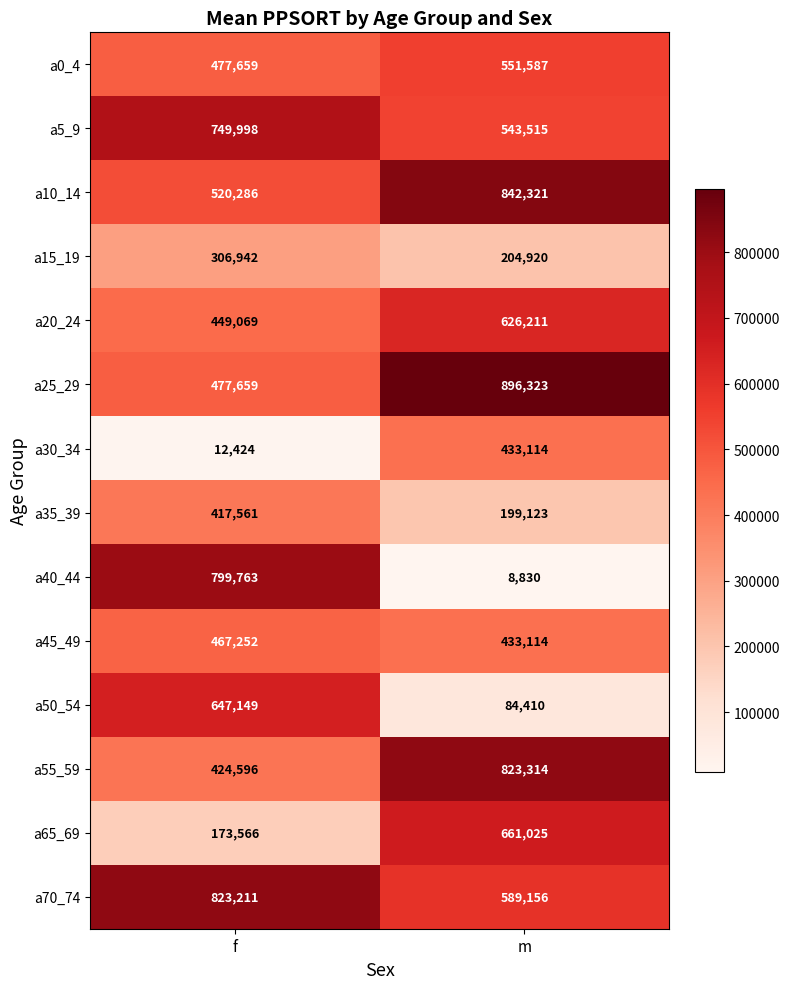

How many data points does each series have?

2